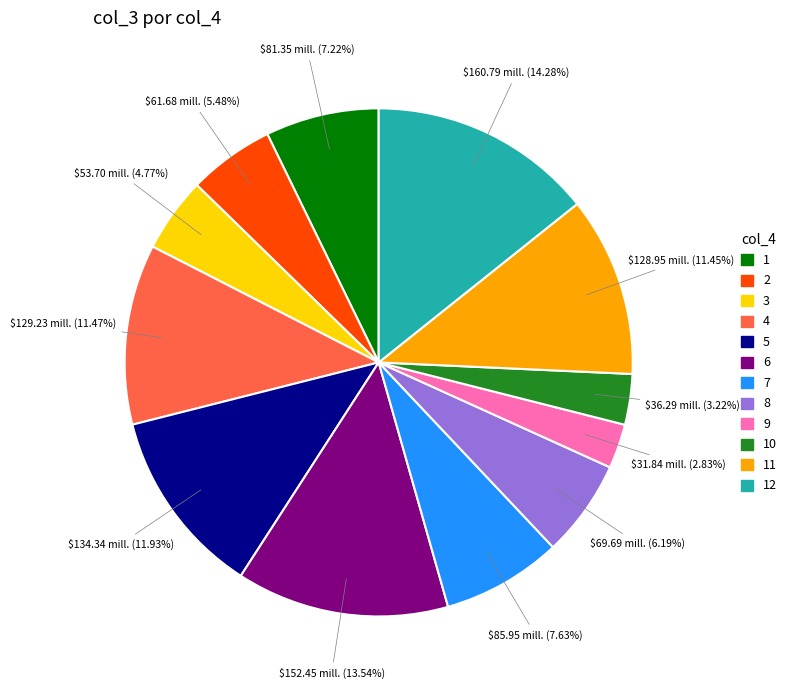

To the nearest percent, what is the difference between the largest and smallest slice percentages?

11%